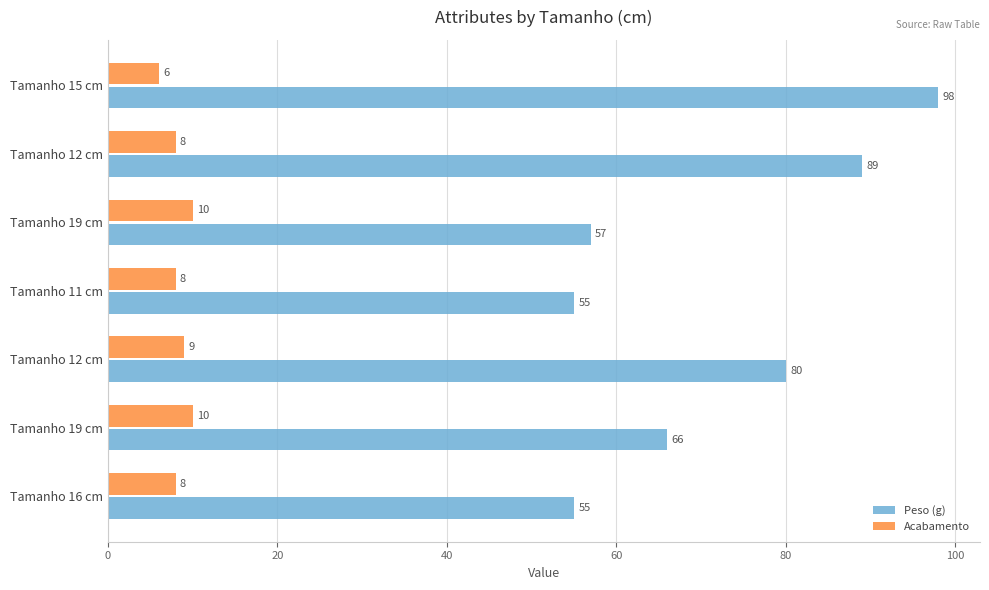

What is the highest value of the Acabamento series?

10